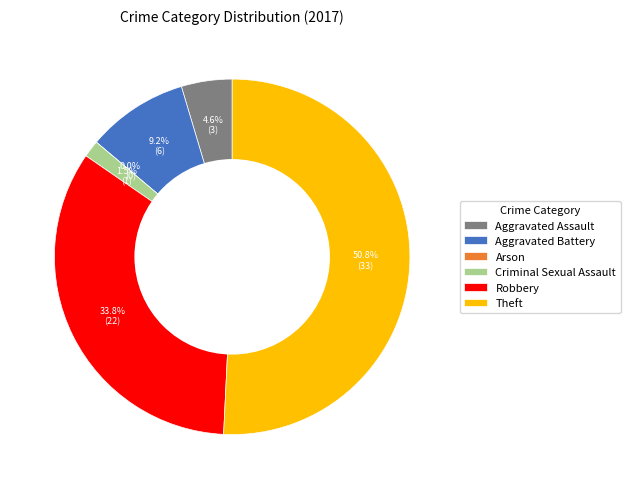

True or false: Arson accounts for 0% of the total.

True